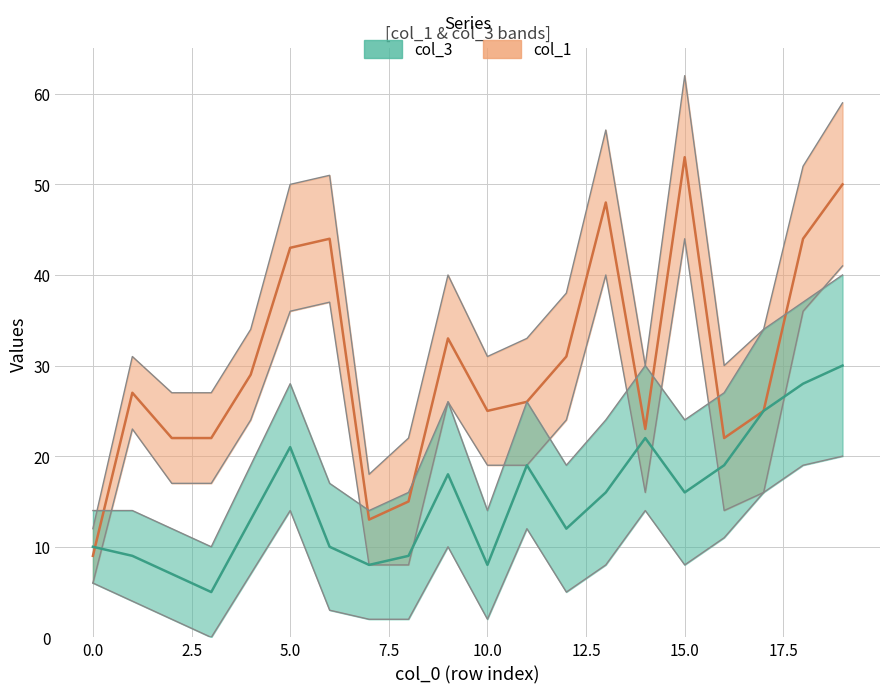

Between 12.5 and 17, which is larger?

12.5